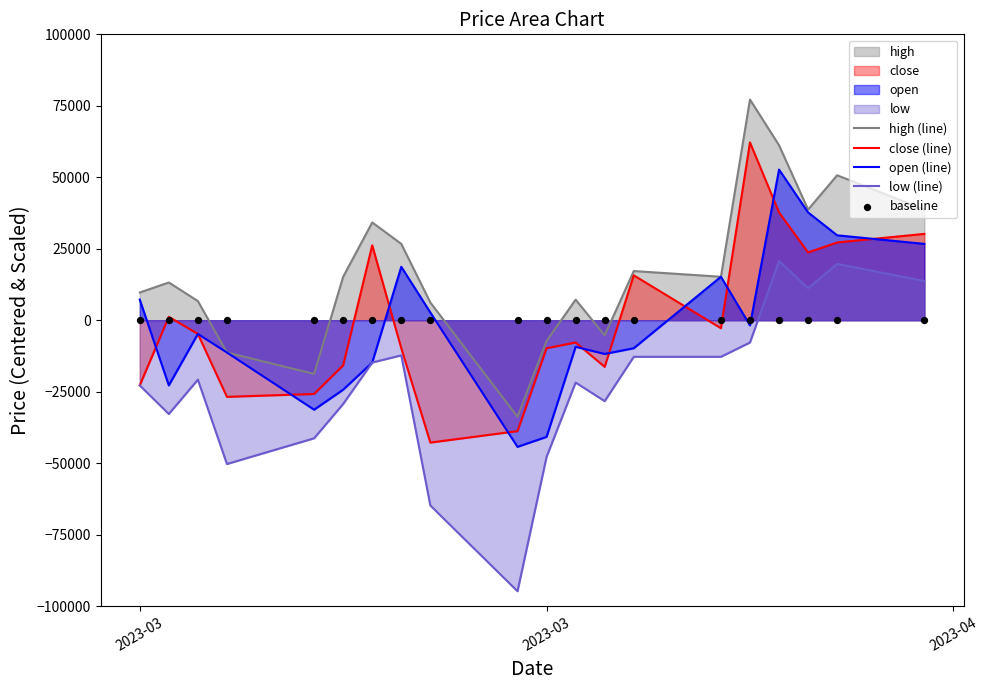

Which series has the largest total across all categories?

high (line)